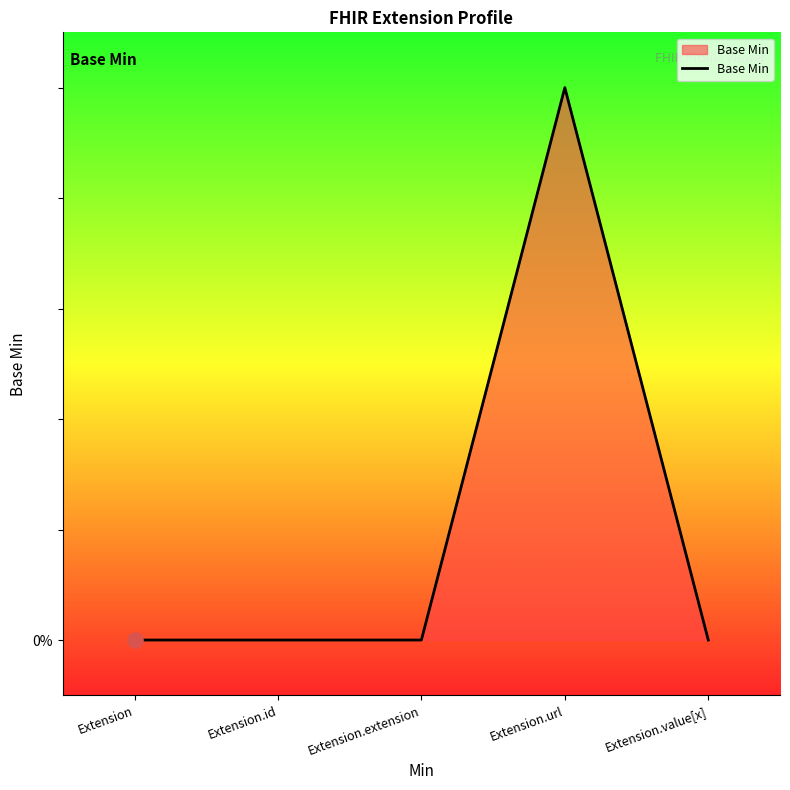

Does the chart have visible grid lines?

No